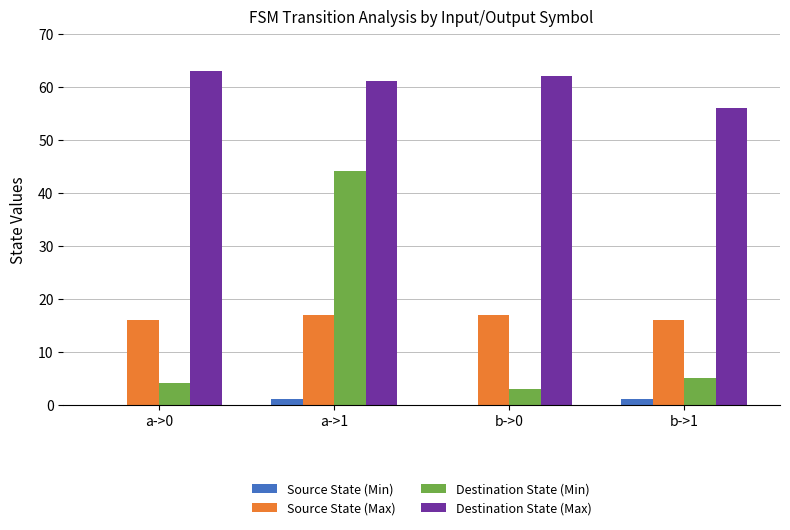

At which category is the sum across all series the highest?

a->1